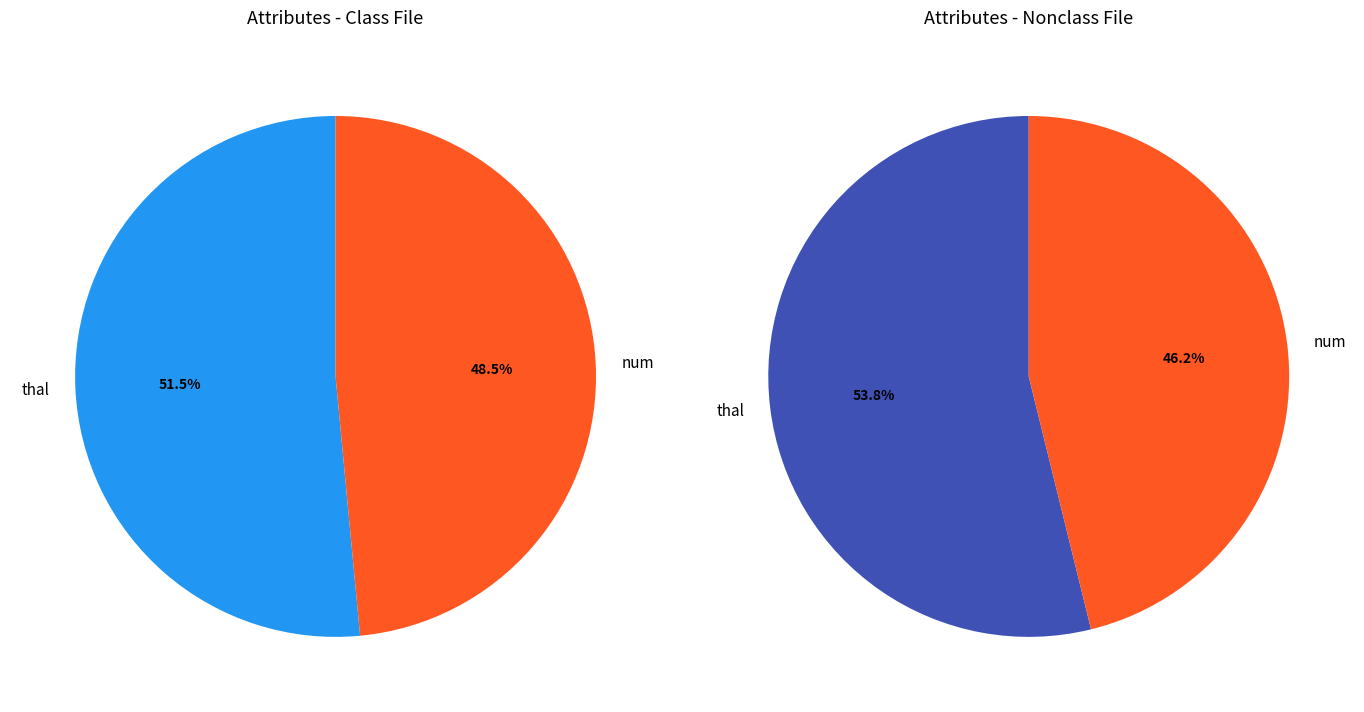

Is it true that chol_thal is 17% of the pie?

False